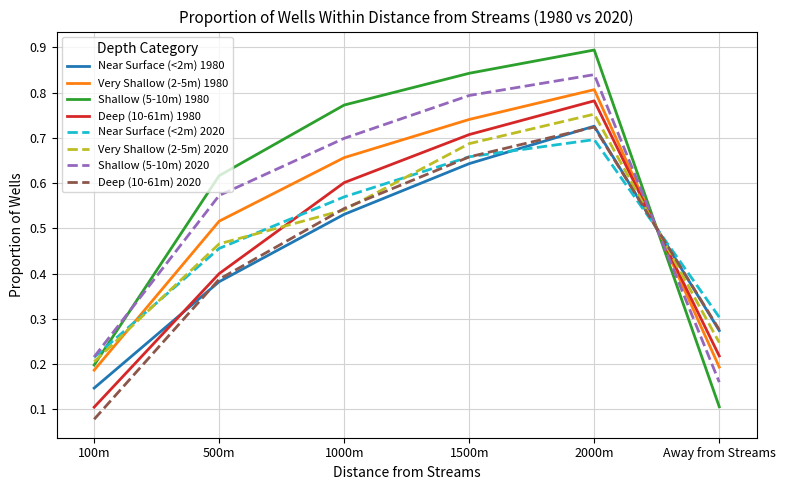

What position from the right is 2000m?

2